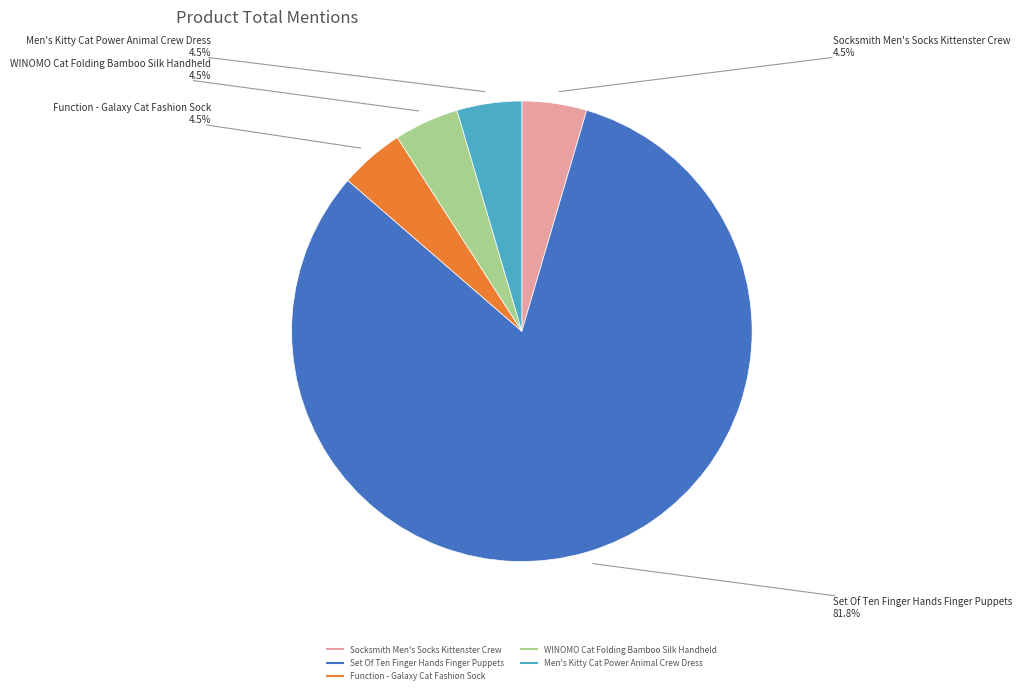

What is the largest slice in the pie chart?

Set Of Ten Finger Hands Finger Puppets